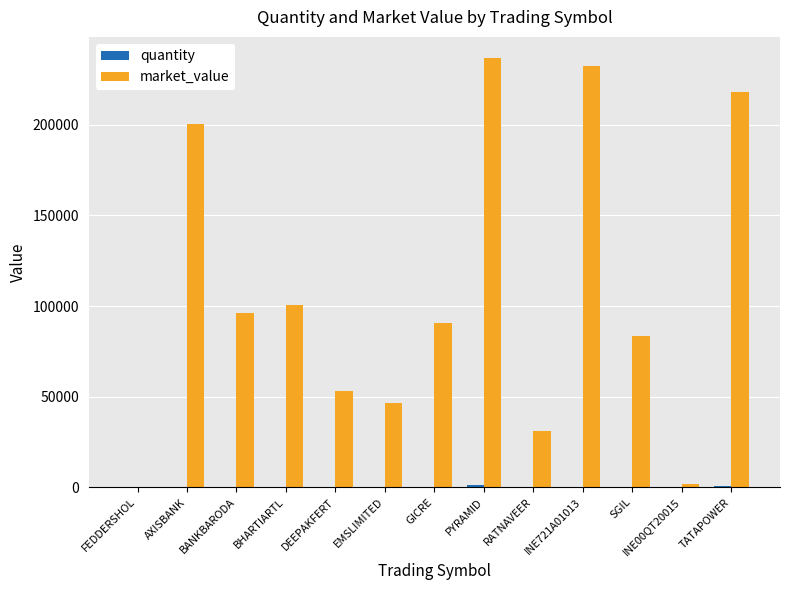

Which series has the largest total across all categories?

market_value